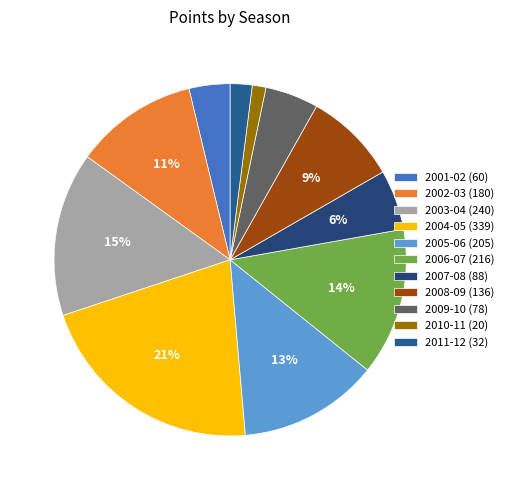

Is there a majority slice in this chart?

No